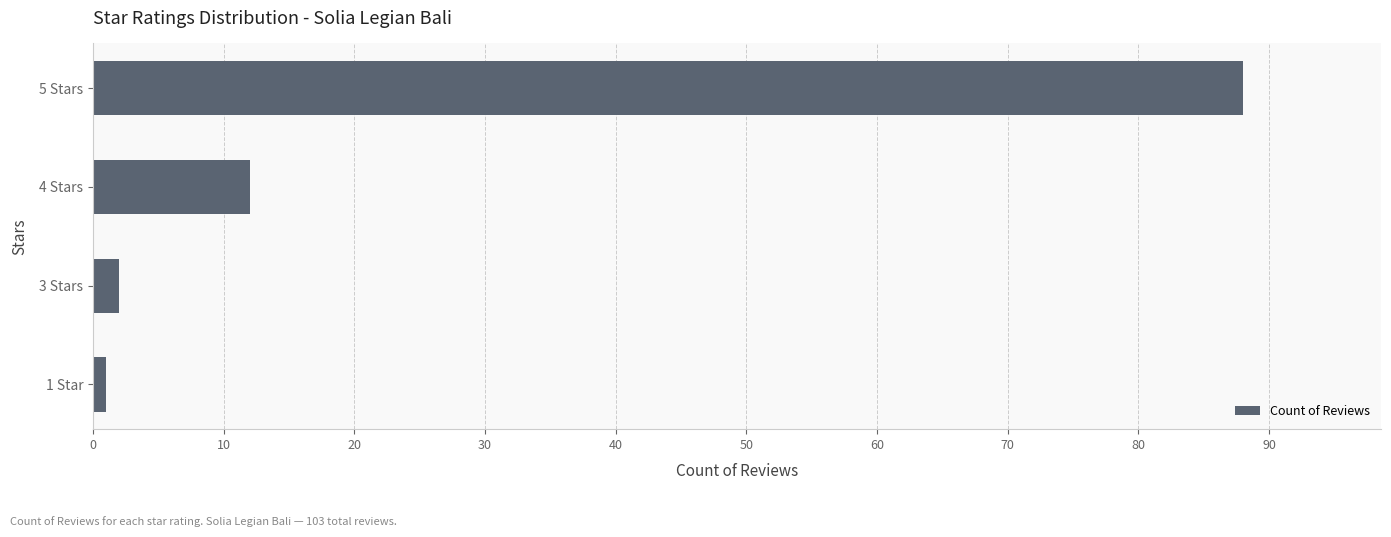

How many distinct data groups are displayed?

1